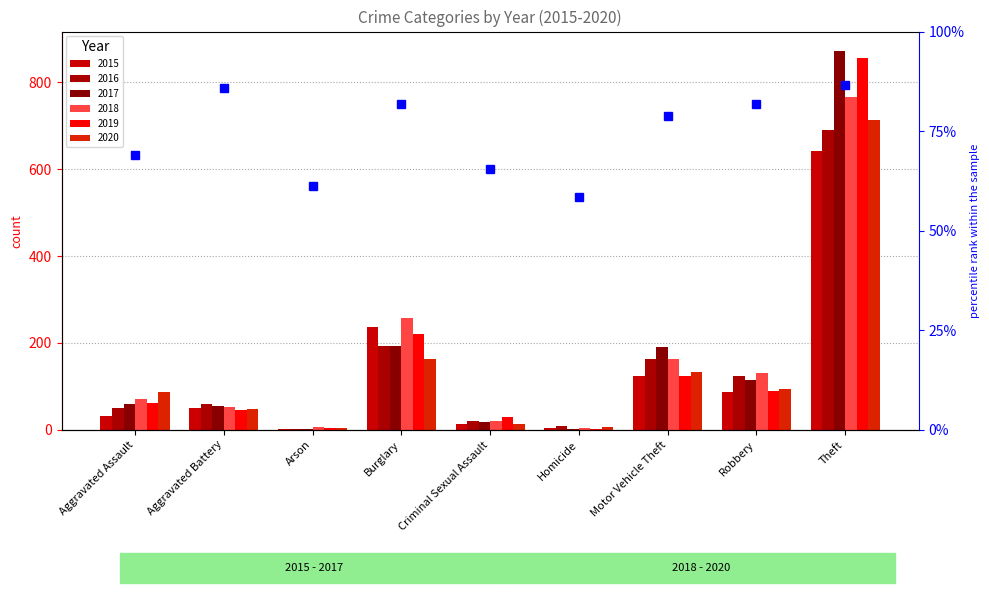

Between Aggravated Assault and Criminal Sexual Assault, which series saw the biggest shift?

2020